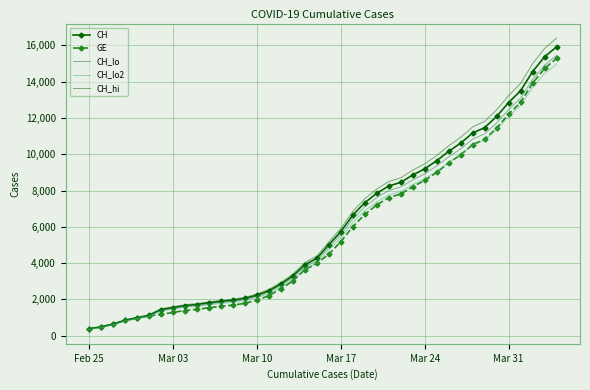

Which series has the widest spread of values?

CH_hi